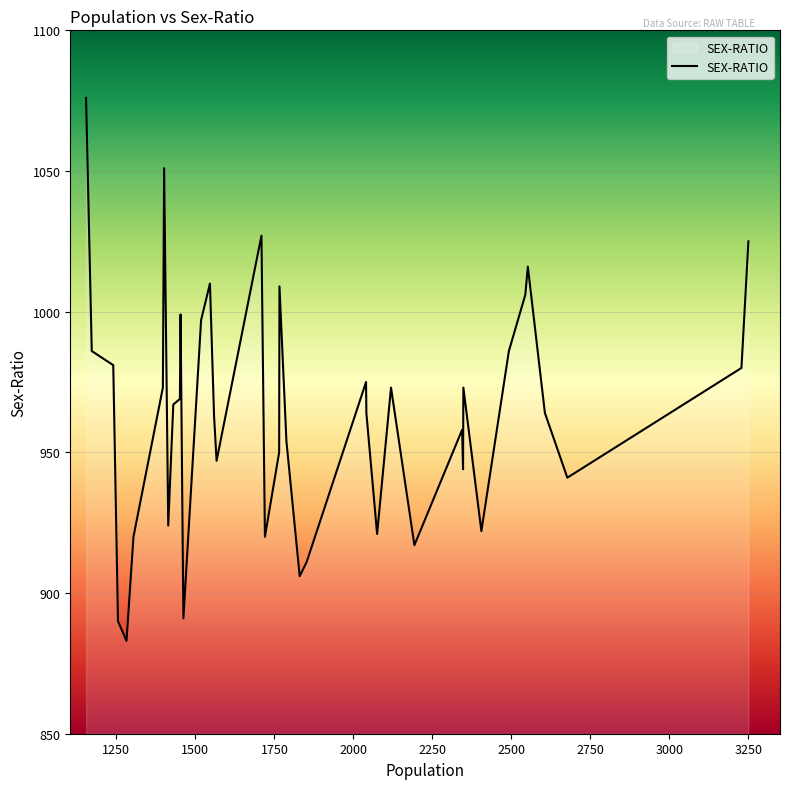

What is the greatest value displayed?

1076